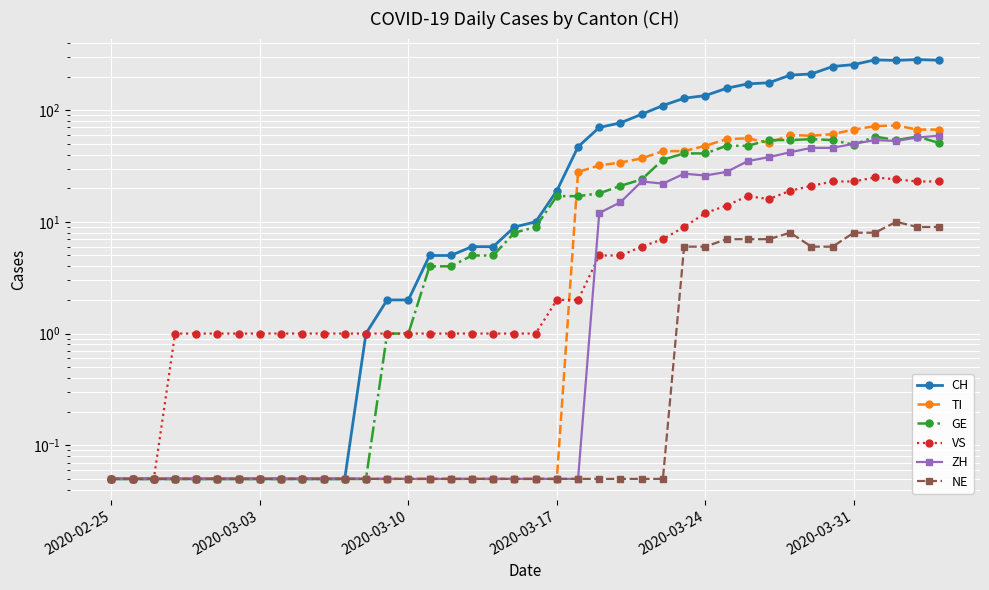

After their last crossing, which series has the higher values: VS or TI?

TI